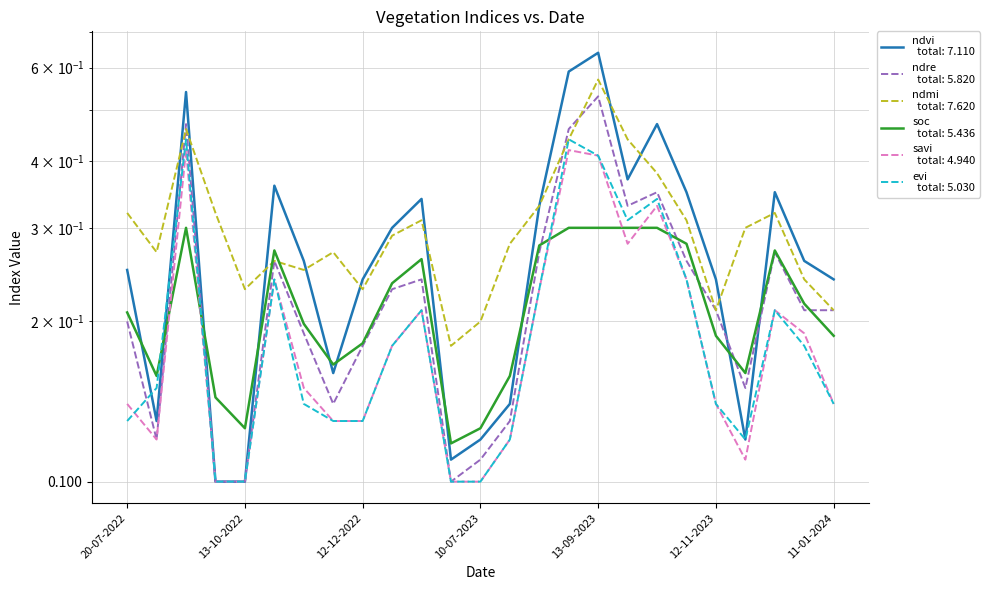

Between which two adjacent categories do ndre and ndmi first intersect?

19-08-2022 and 03-09-2022